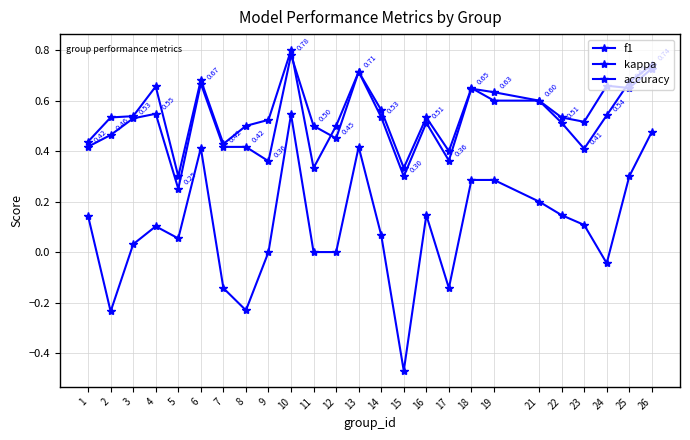

Rank the series by their maximum value, from highest to lowest.

accuracy, f1, kappa